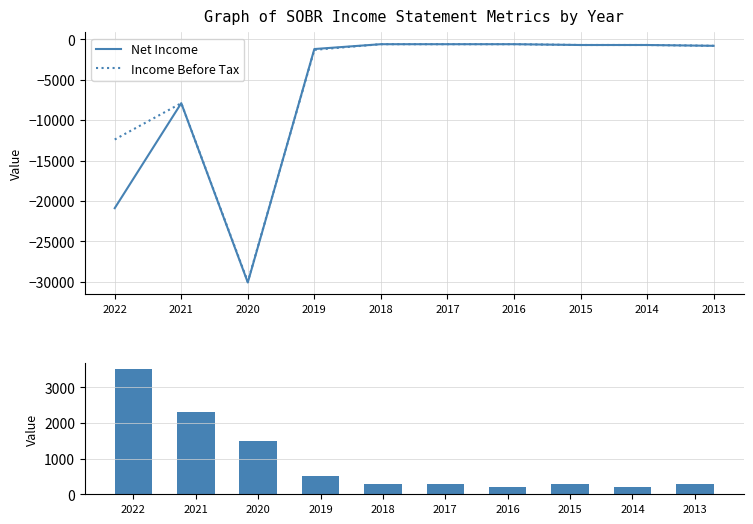

The Income Before Tax series shows -600 at 2016. True or false?

True